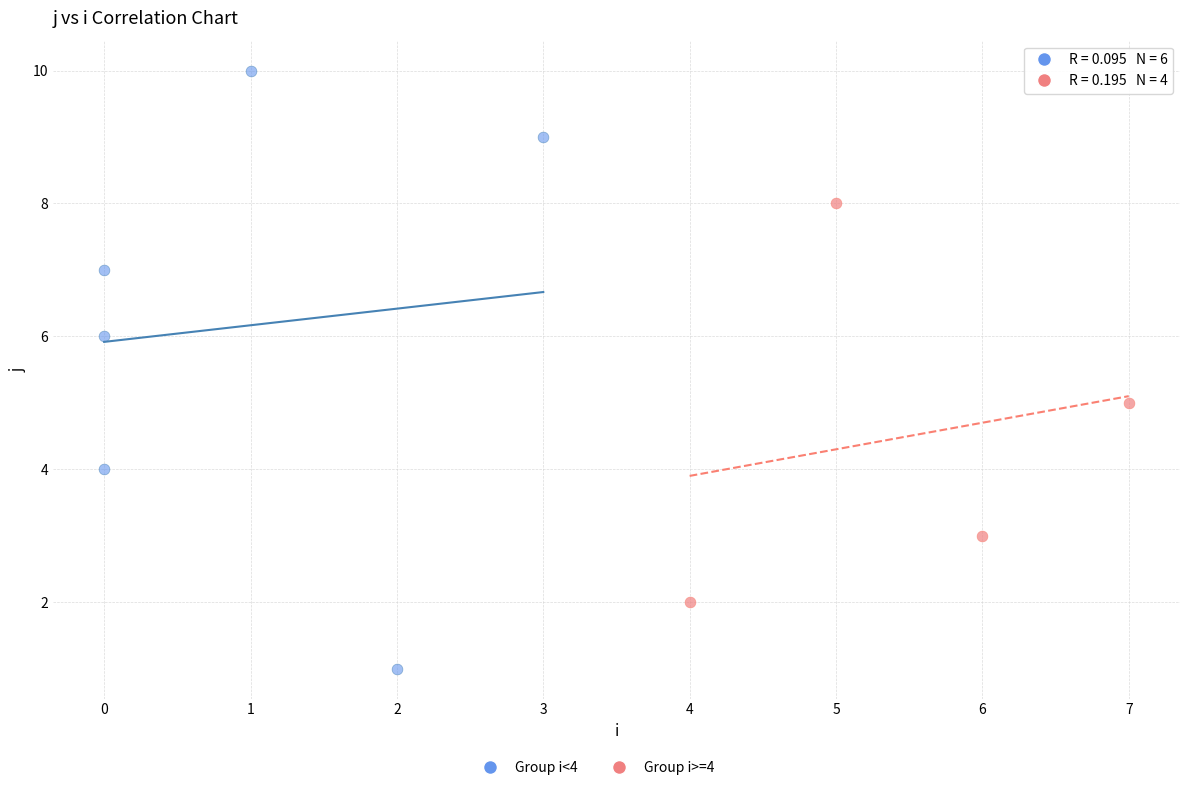

Which series contains the highest Y value?

Group i<4